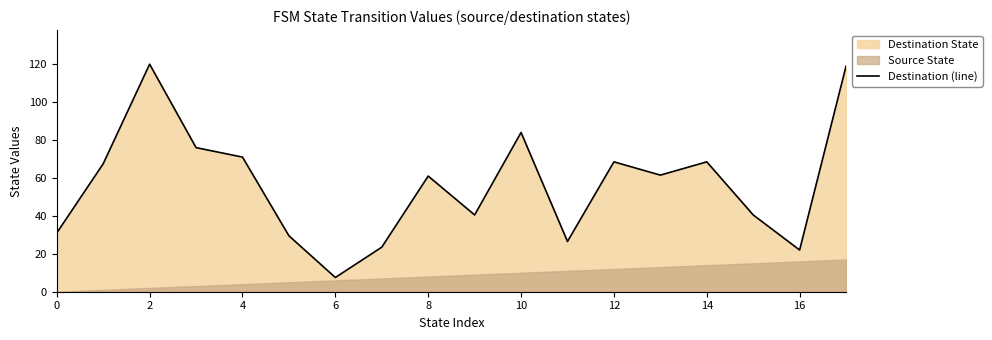

How many data points are less than 61?

8